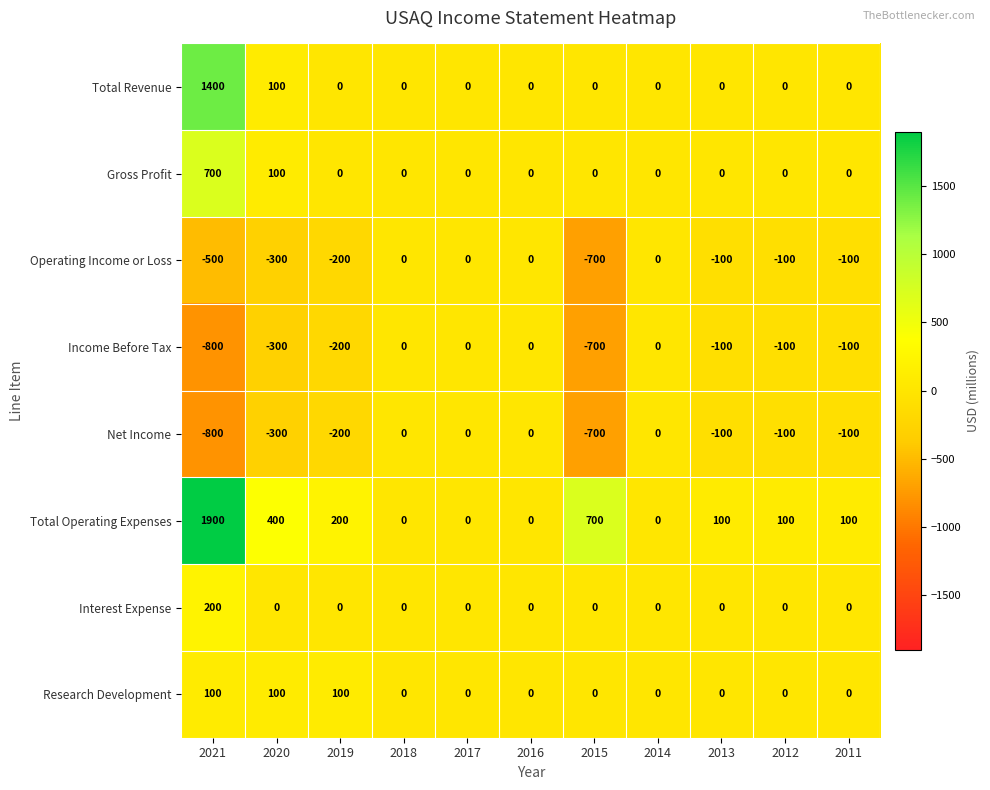

What is the greatest value displayed?

1900